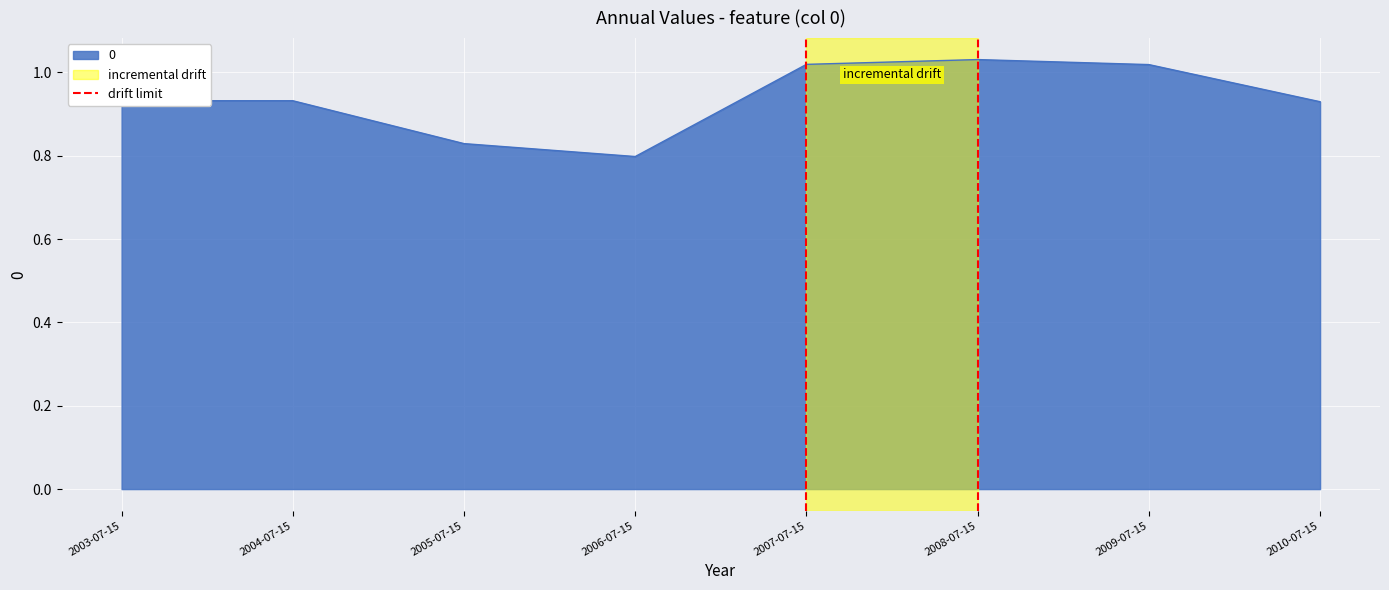

What is the maximum value shown in the chart?

1